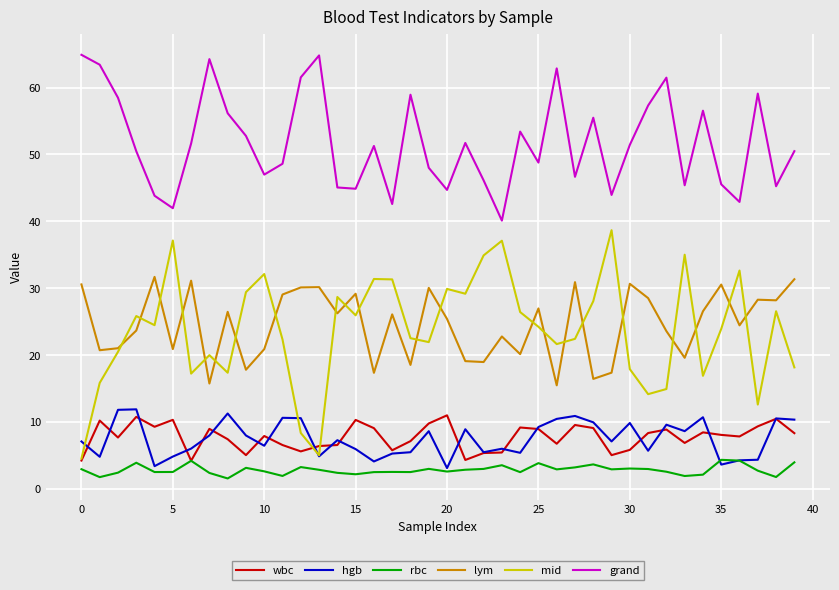

In hgb, how many points are lower than both neighbors (excluding endpoints)?

12